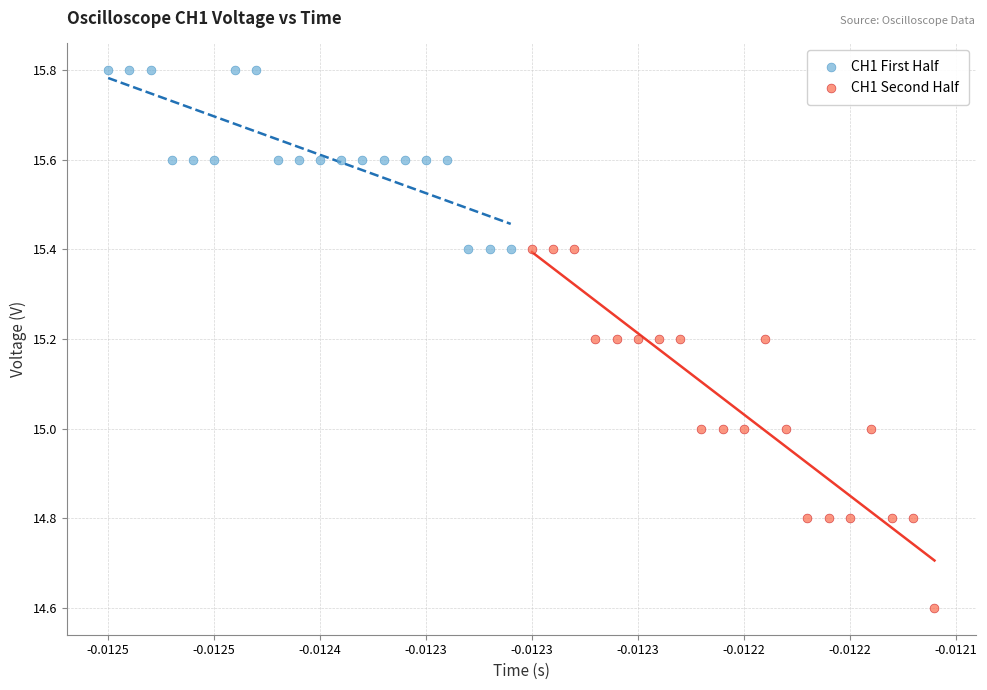

What are all the series names shown in the legend?

CH1 First Half, CH1 Second Half